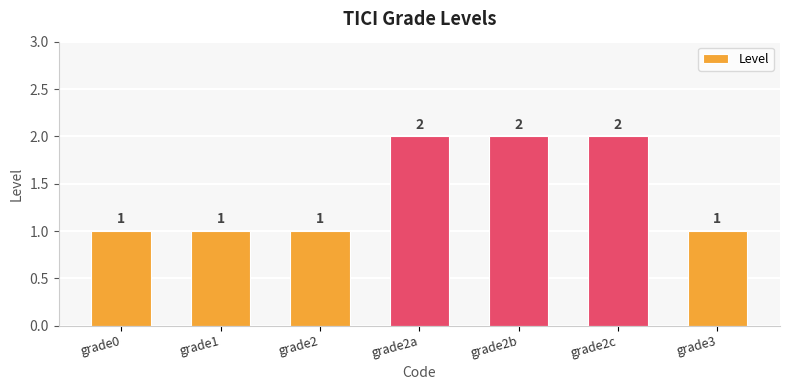

What is the smallest value displayed?

1